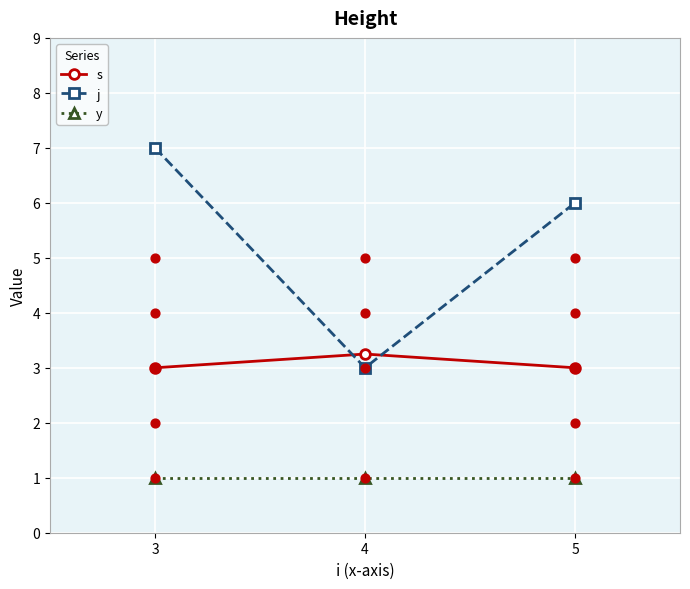

Is the value of j at 4 greater than the value of y at 3?

Yes